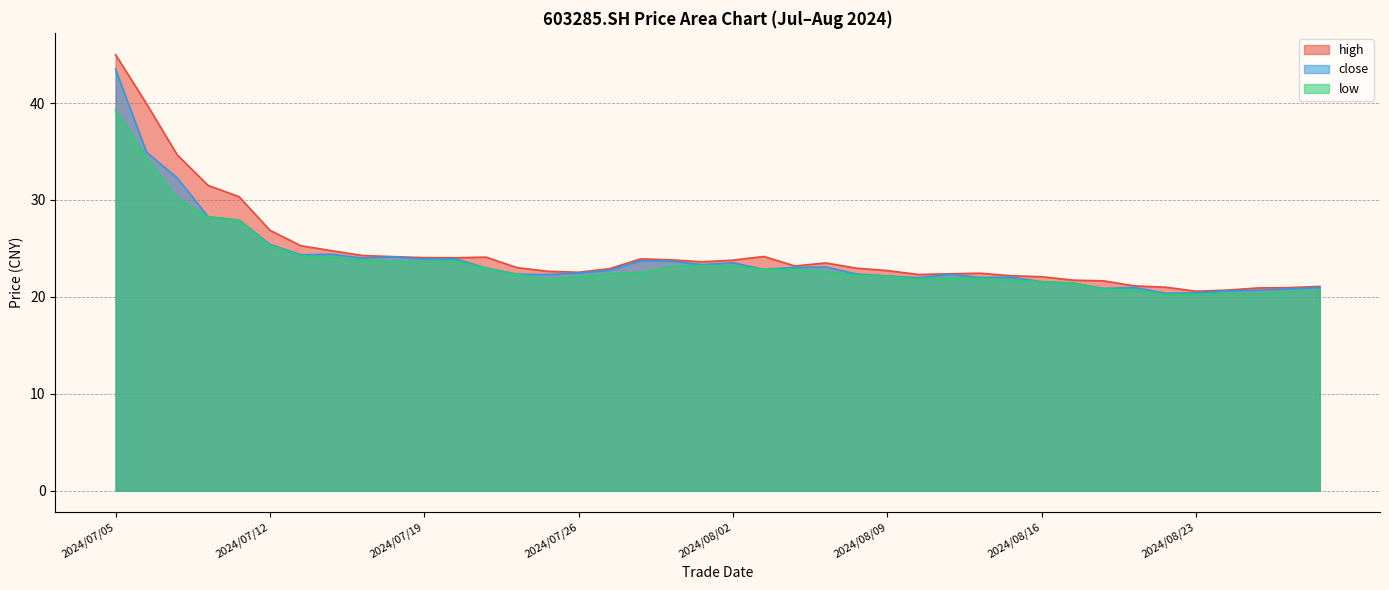

Rank the series at 2024/07/12 from highest to lowest value.

high, close, low